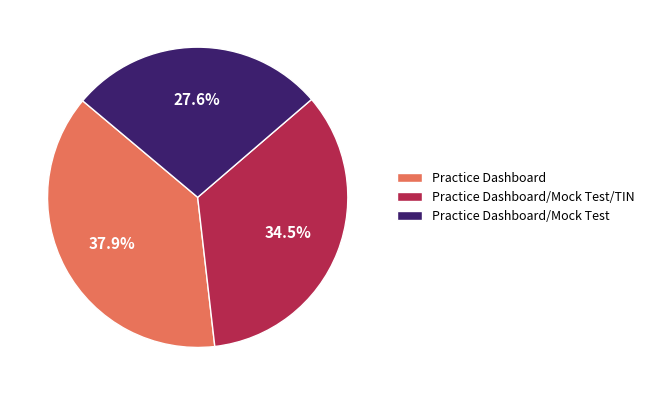

Does Practice Dashboard/Mock Test/TIN represent more than half of the total?

No